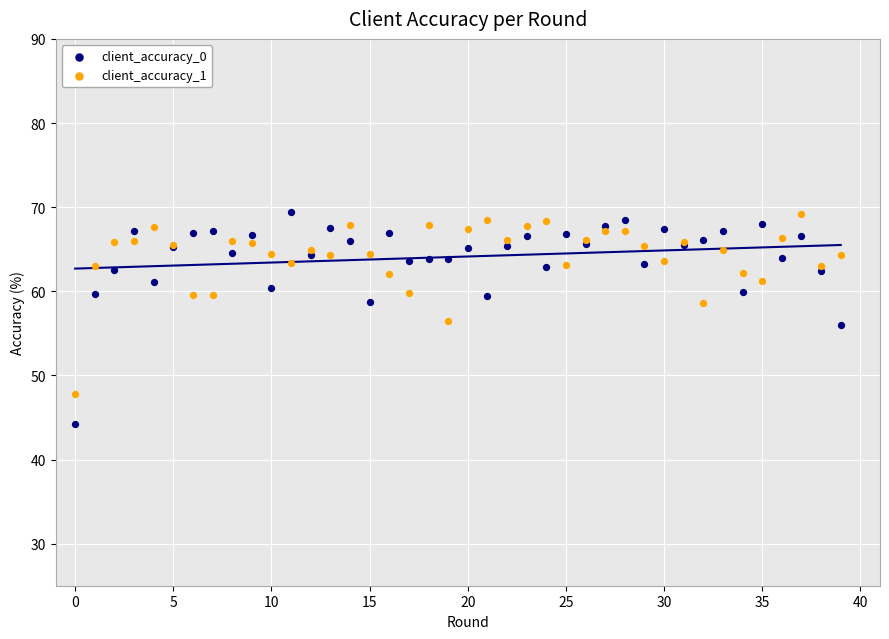

Which series reaches the minimum Y coordinate?

client_accuracy_0